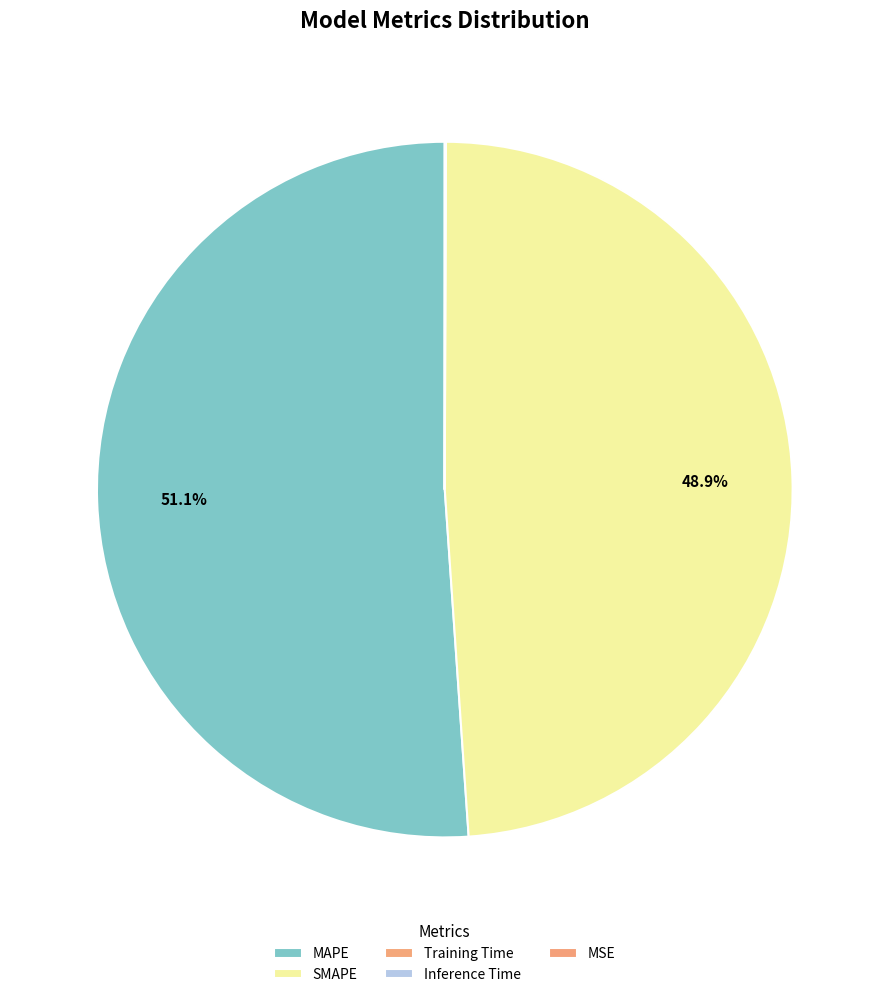

What percentage is NOT represented by Inference Time?

100.0%